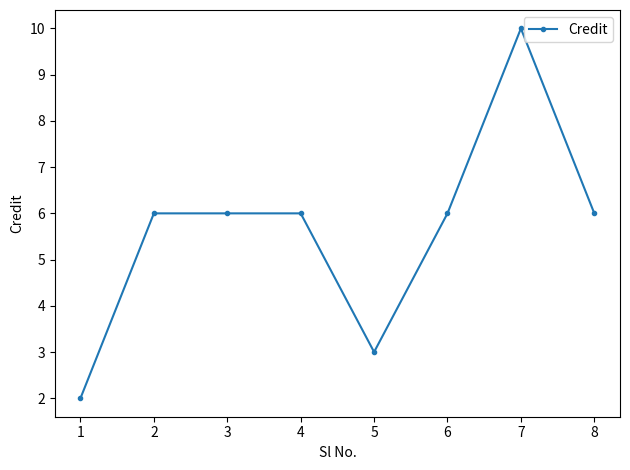

What is the smallest value displayed?

2